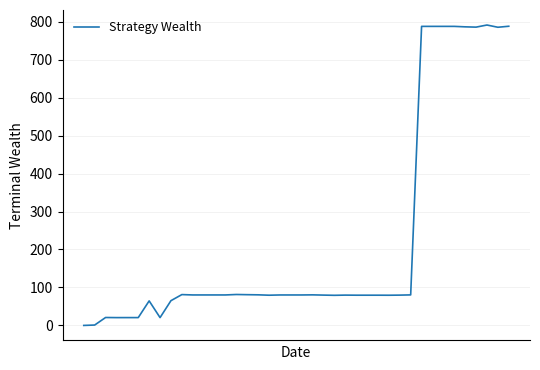

What is the maximum value shown in the chart?

791.2